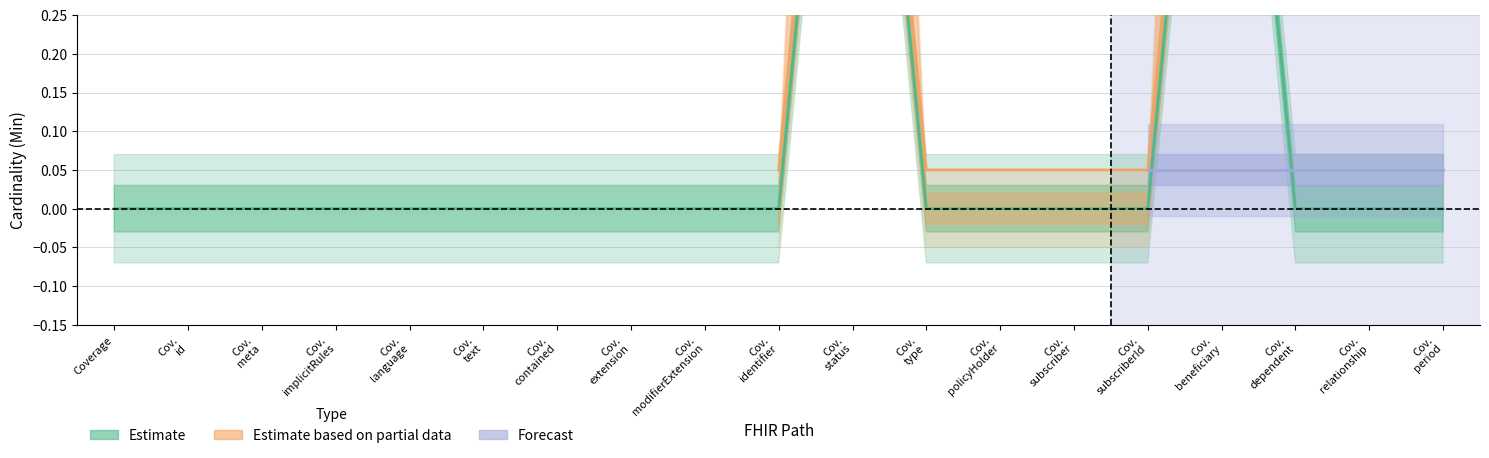

True or false: the data shows 0 at Cov. id.

False